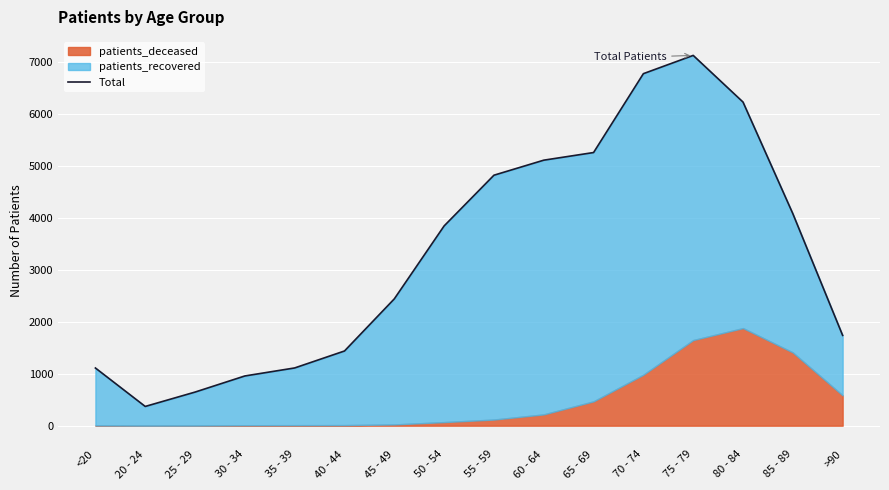

Reading left to right, what are all the values shown in this chart?

1109	370	646	956	1110	1436	2438	3840	4815	5104	5251	6767	7118	6221	4076	1736